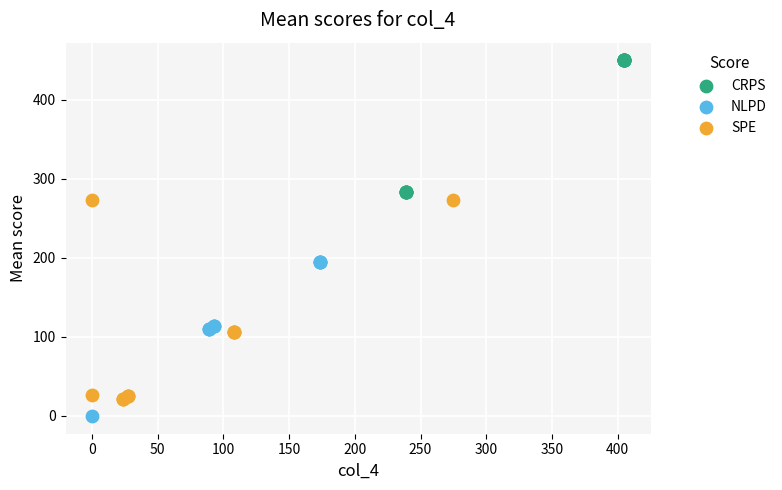

Which series reaches the maximum Y coordinate?

CRPS